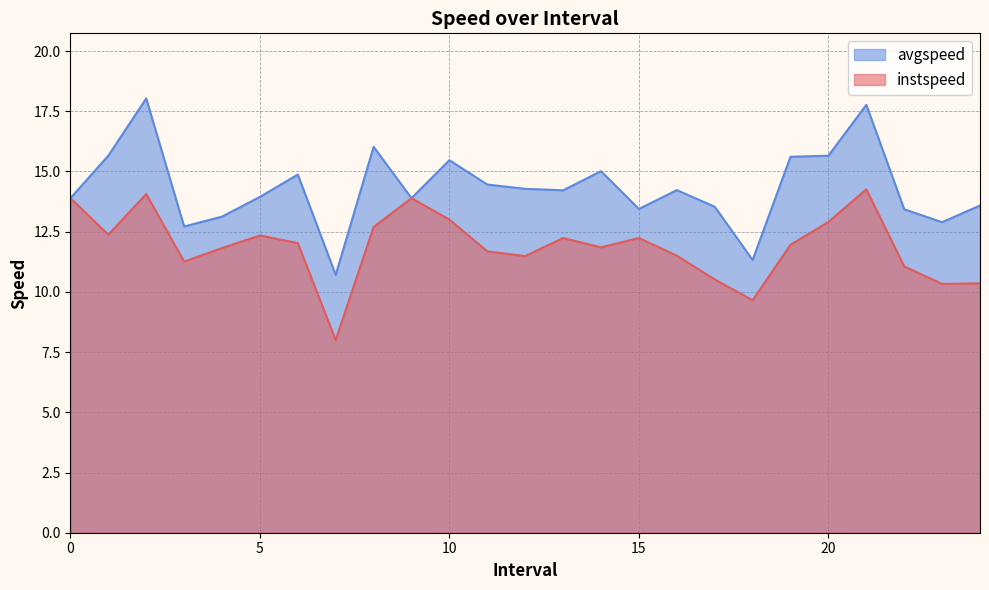

Reading left to right, transcribe all the data shown in this chart.

instspeed: 13.9	12.4	14.1	11.3	11.8	12.3	12.0	8.0	12.7	13.9	13.0	11.7	11.5	12.2	11.8	12.2	11.5	10.5	9.7	12.0	12.9	14.3	11.1	10.3	10.4
avgspeed: 13.9	15.7	18.0	12.7	13.1	13.9	14.9	10.7	16.0	13.9	15.5	14.5	14.3	14.2	15.0	13.4	14.2	13.5	11.3	15.6	15.7	17.8	13.4	12.9	13.6